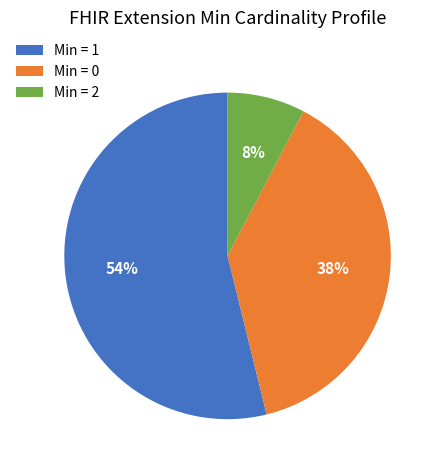

Rank the categories by value from lowest to highest.

Min = 2, Min = 0, Min = 1